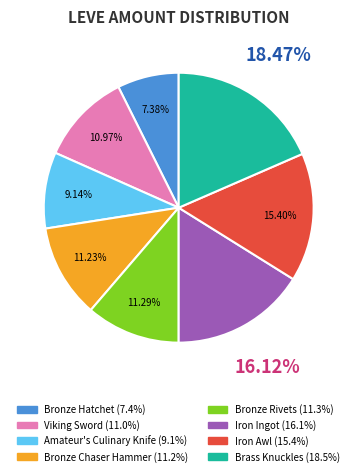

Is there any slice that represents more than half of the pie?

No